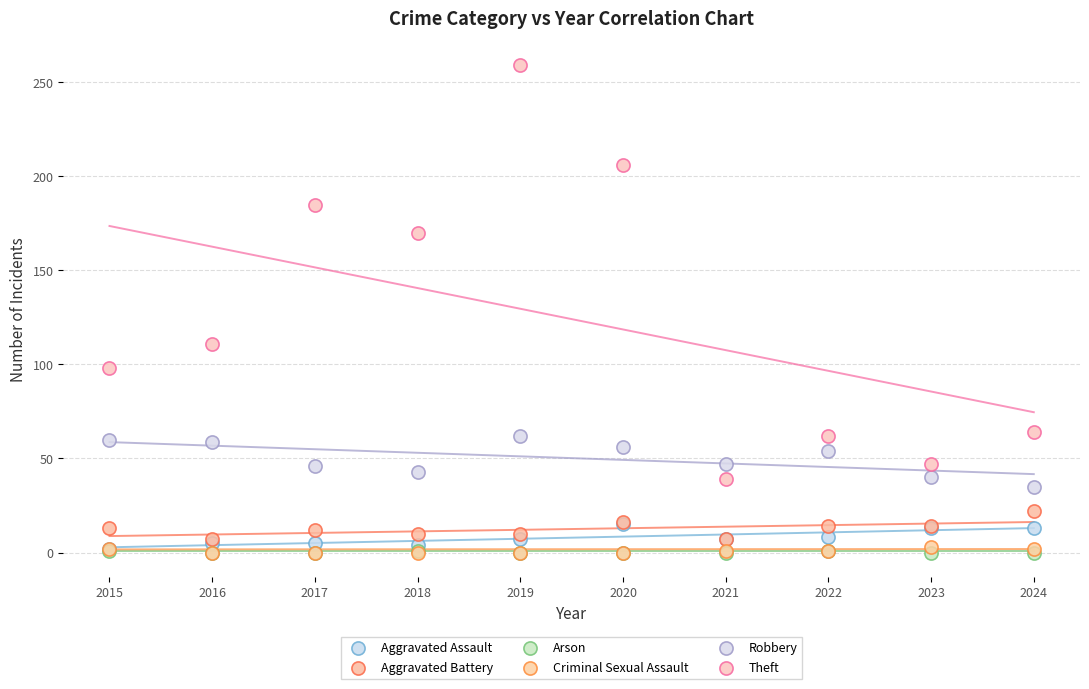

Which series has the largest Y range (max minus min)?

Theft